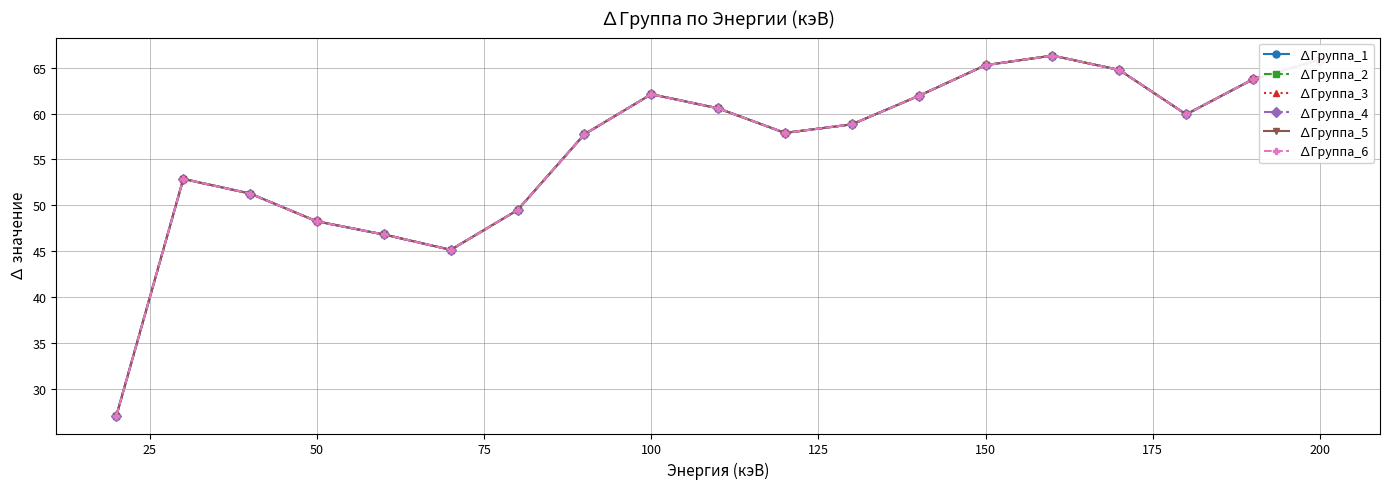

Does the chart have visible grid lines?

Yes